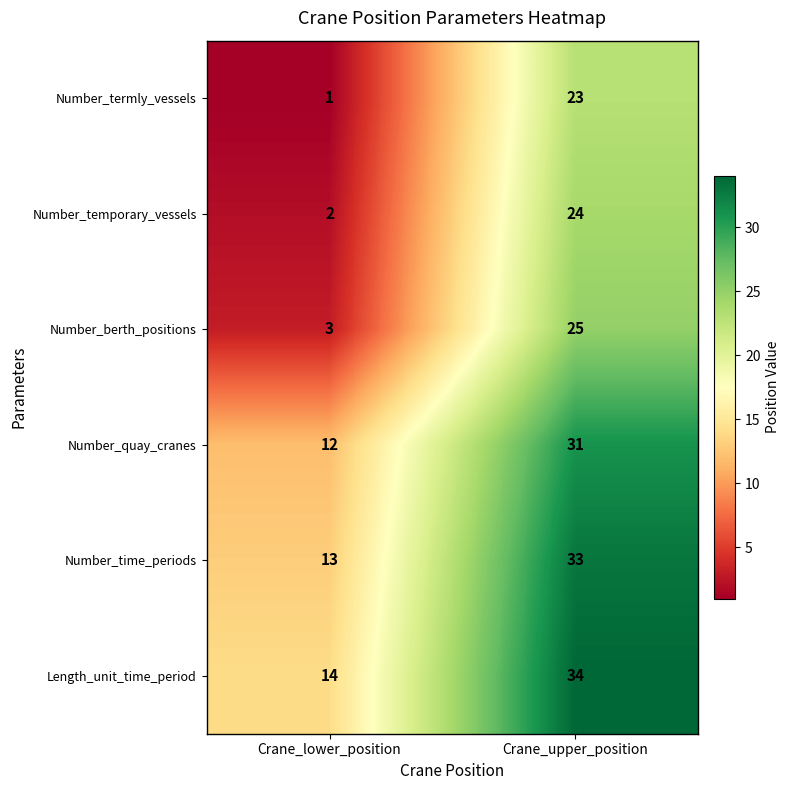

Reading left to right, list all the values displayed in this chart.

Number_termly_vessels: Crane_lower_position=1	Crane_upper_position=23
Number_temporary_vessels: Crane_lower_position=2	Crane_upper_position=24
Number_berth_positions: Crane_lower_position=3	Crane_upper_position=25
Number_quay_cranes: Crane_lower_position=12	Crane_upper_position=31
Number_time_periods: Crane_lower_position=13	Crane_upper_position=33
Length_unit_time_period: Crane_lower_position=14	Crane_upper_position=34